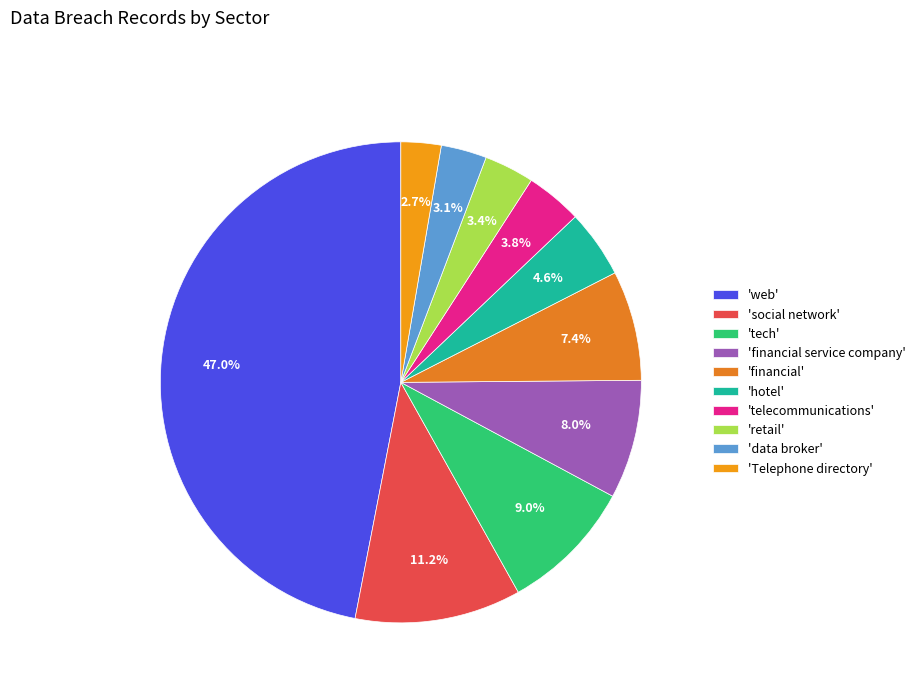

Rank the categories by value from lowest to highest.

Telephone directory, data broker, retail, telecommunications, hotel, financial, financial service company, tech, social network, web